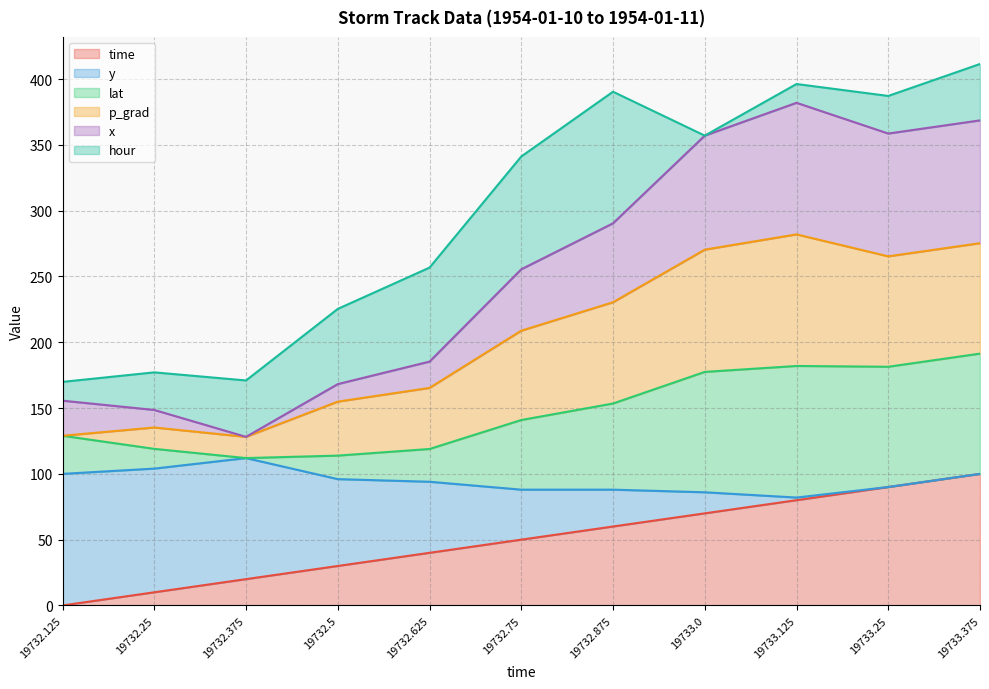

What is the total value across all series at 19732.75?

341.2